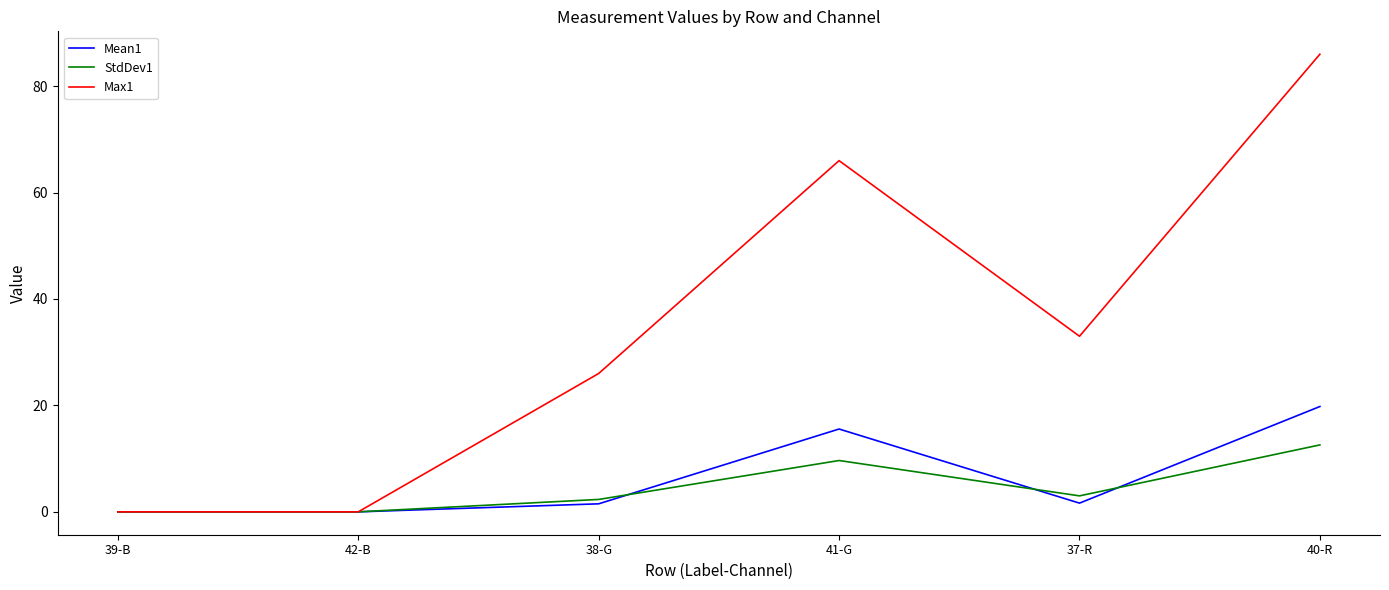

Which series has the largest range (max minus min)?

Max1